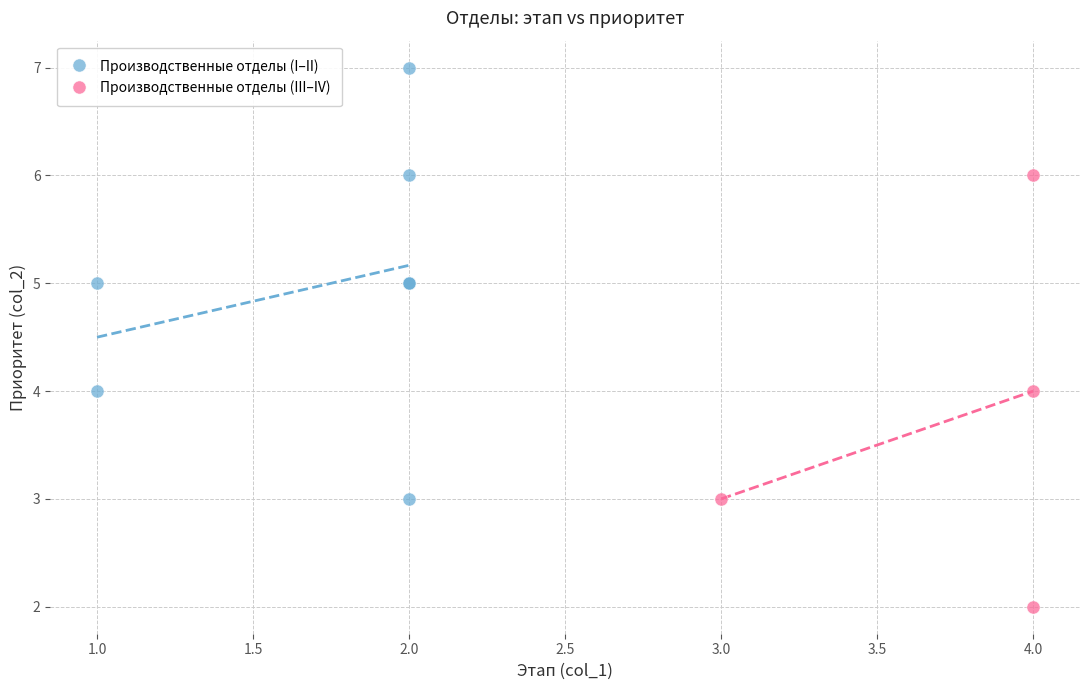

Which series reaches the maximum Y coordinate?

Производственные отделы (I–II)